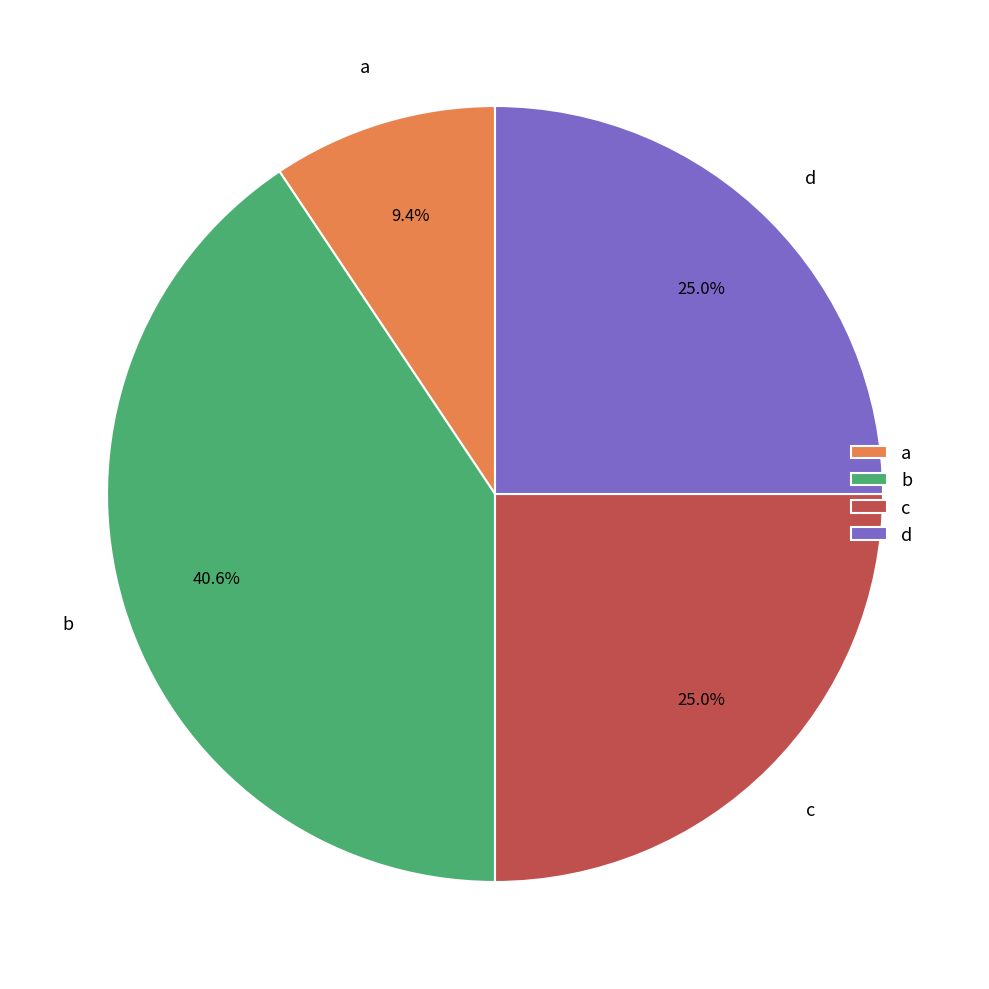

Combined, what portion of the pie is c and d?

50.0%